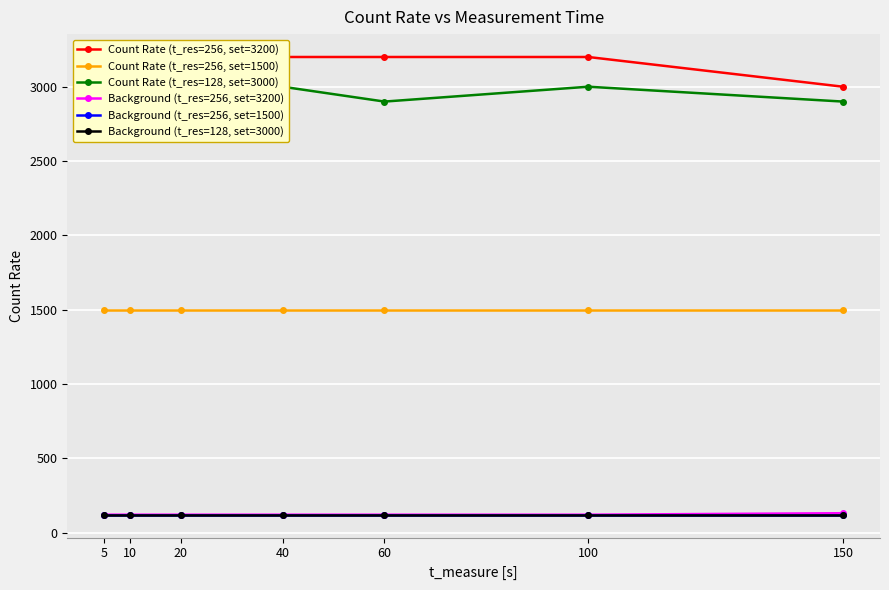

Which series has the largest range (max minus min)?

Count Rate (t_res=256, set=3200)